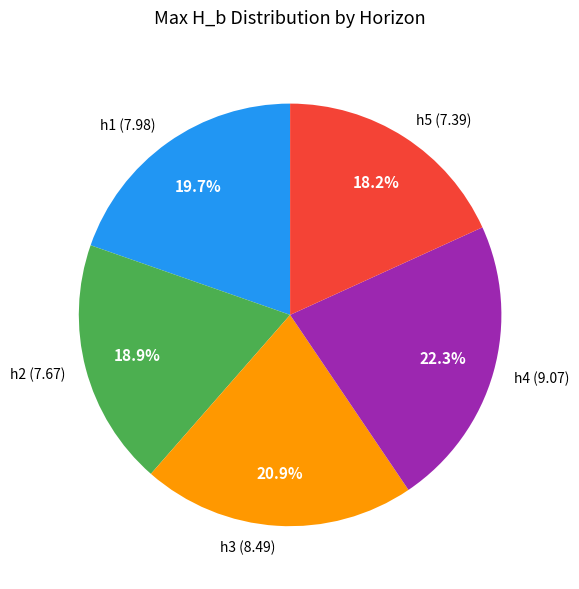

Does h1 account for over 50% of the chart?

No